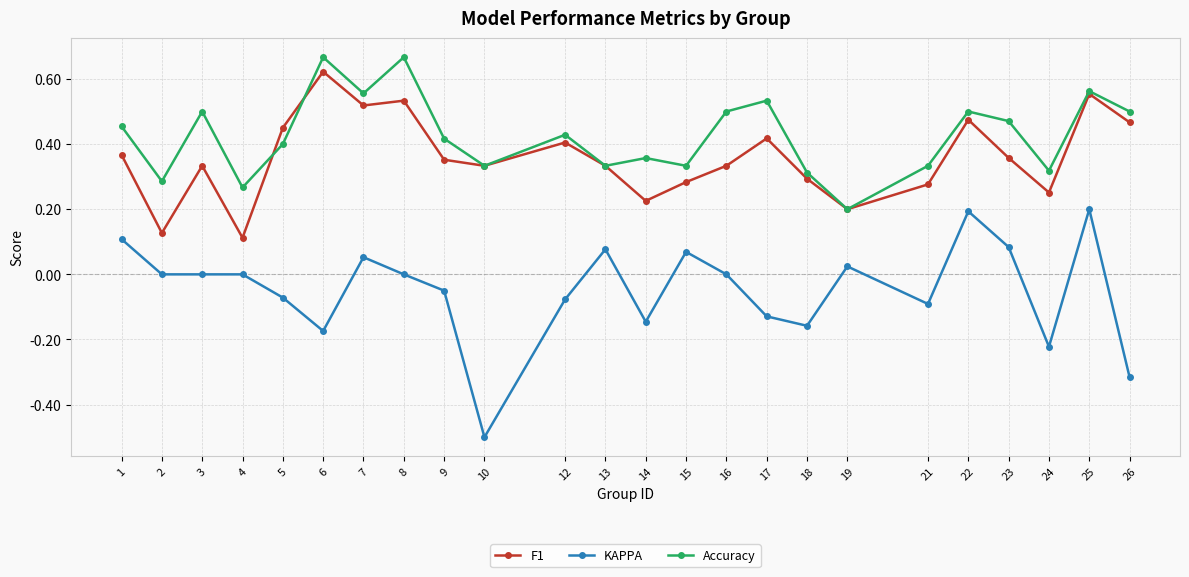

At which label does Accuracy reach its minimum?

19